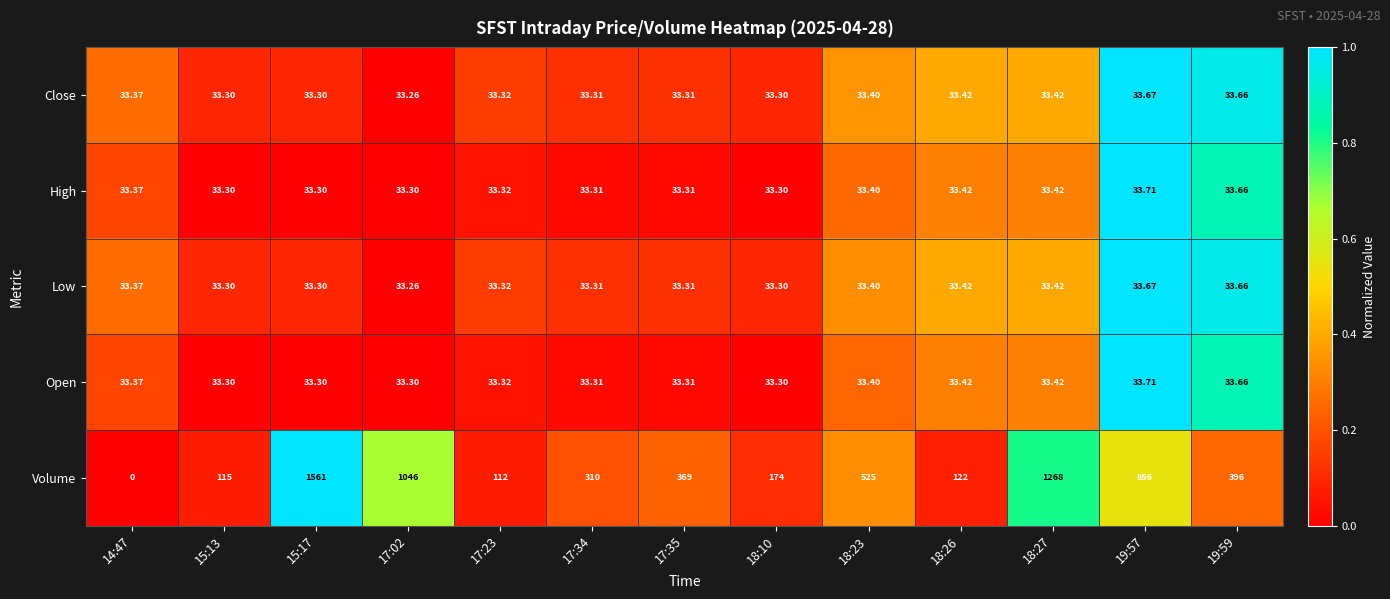

Which series has the largest range (max minus min)?

Volume